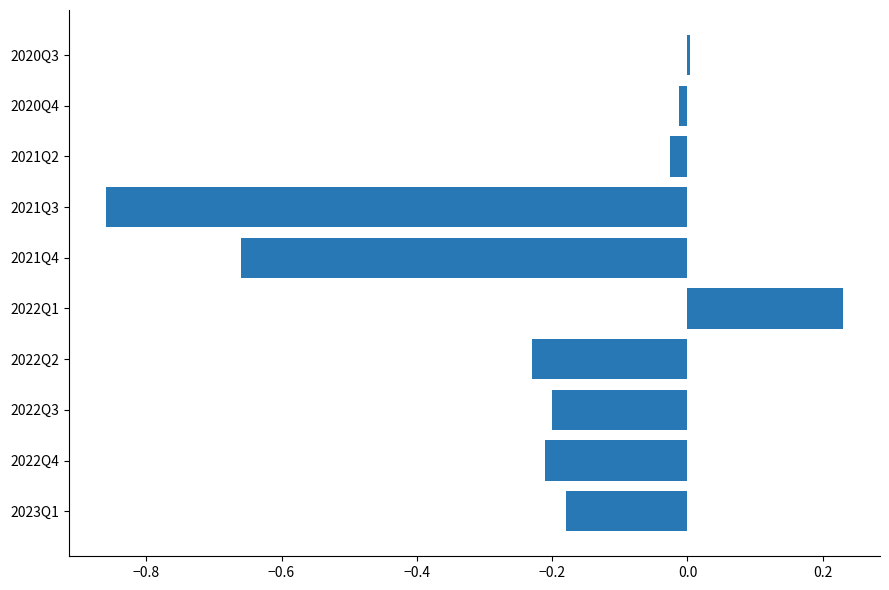

Which label corresponds to the smallest value in the chart?

2021Q3